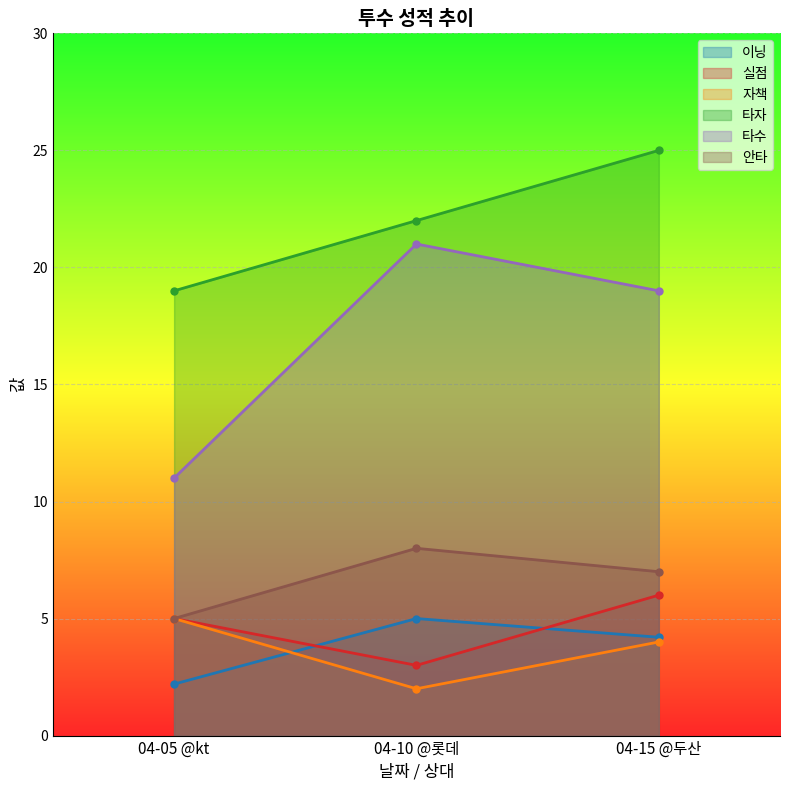

Which label corresponds to the largest value in the chart?

04-15 @두산